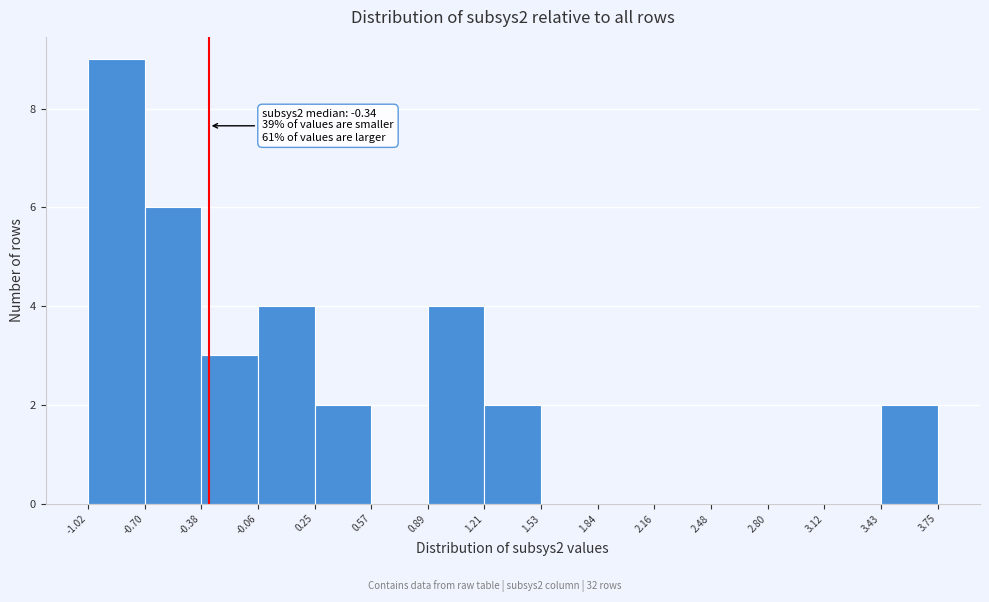

Which range on the x-axis has the tallest bar?

-1.02 to -0.70